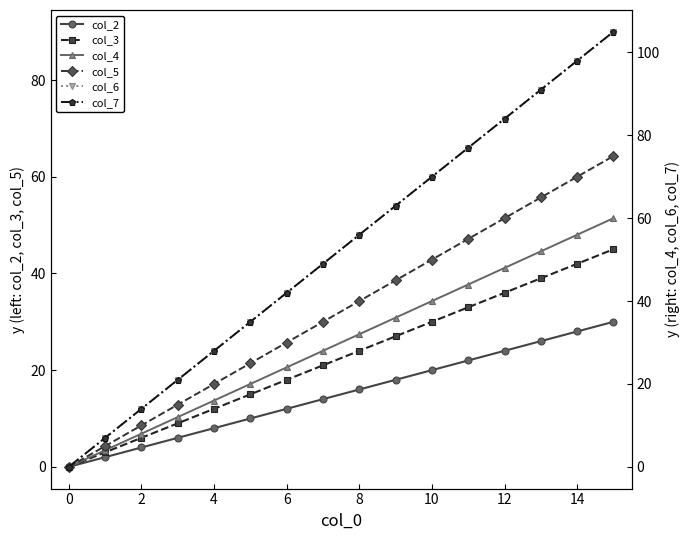

At how many categories does at least one series exceed 82?

4